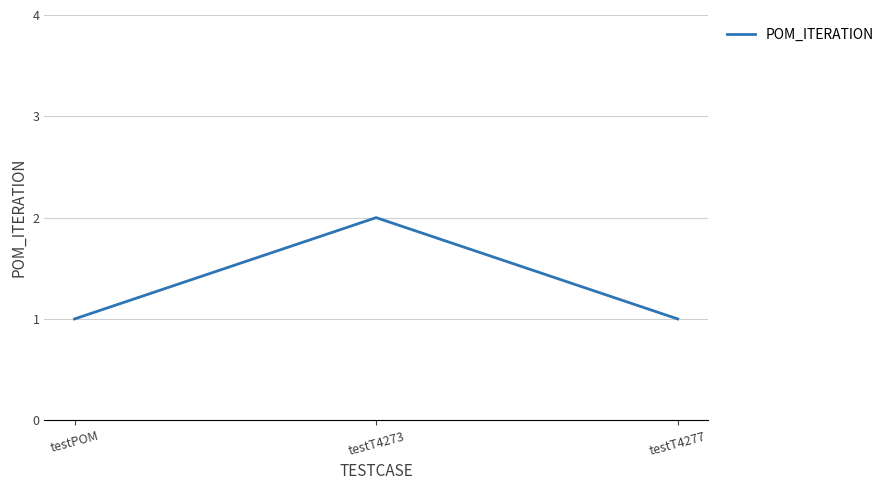

What is the difference between the maximum and minimum values?

1